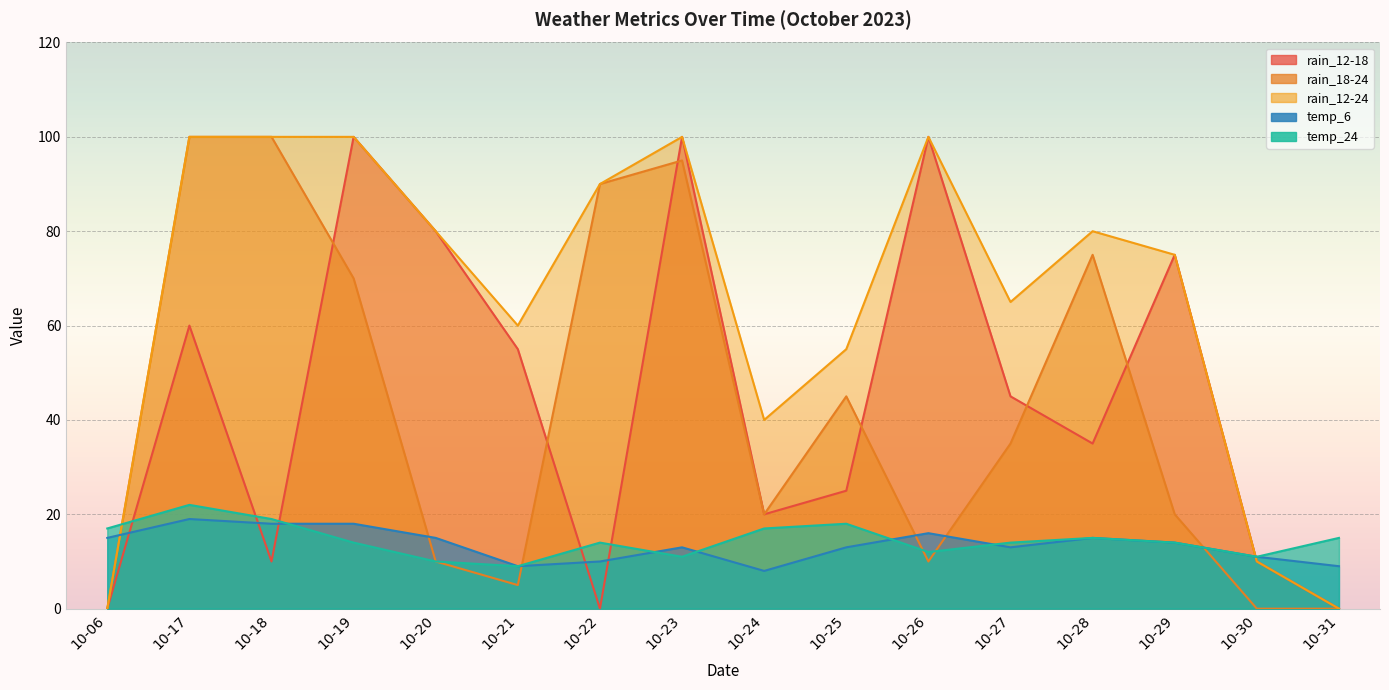

How many series are shown in this chart?

5